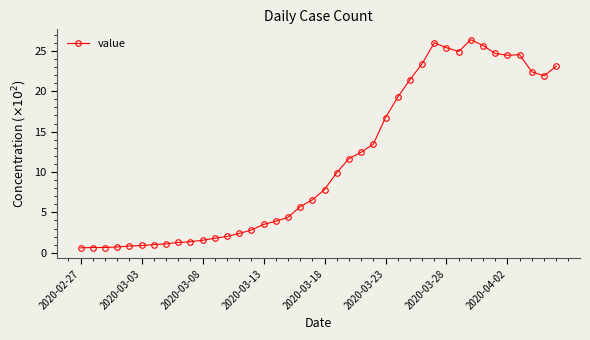

How many categories are shown in the chart?

40